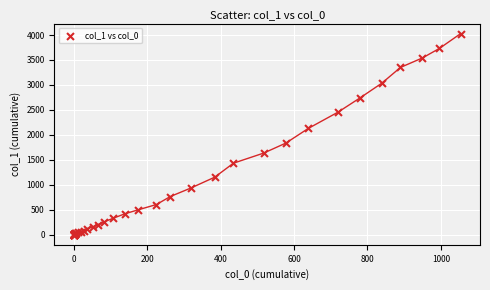

What Y value in the scatter plot is closest to 2015?

2131